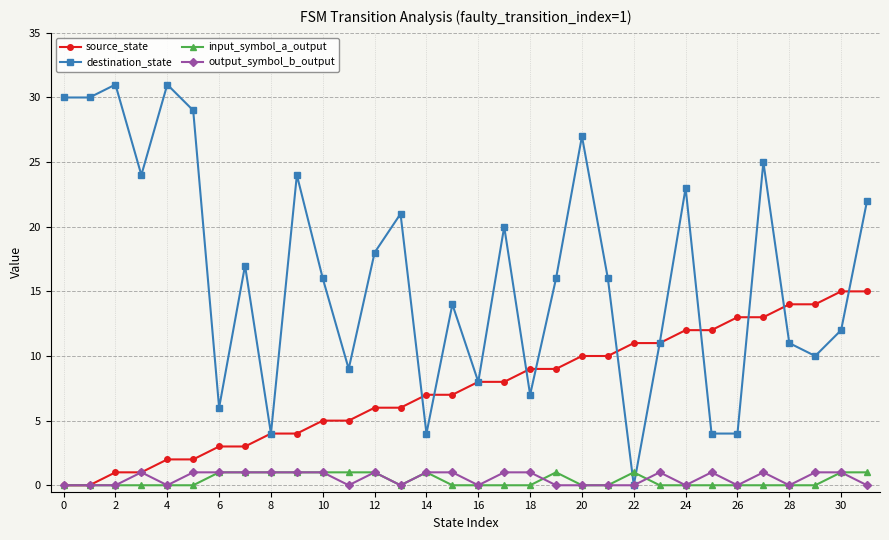

Which series has the largest range (max minus min)?

destination_state